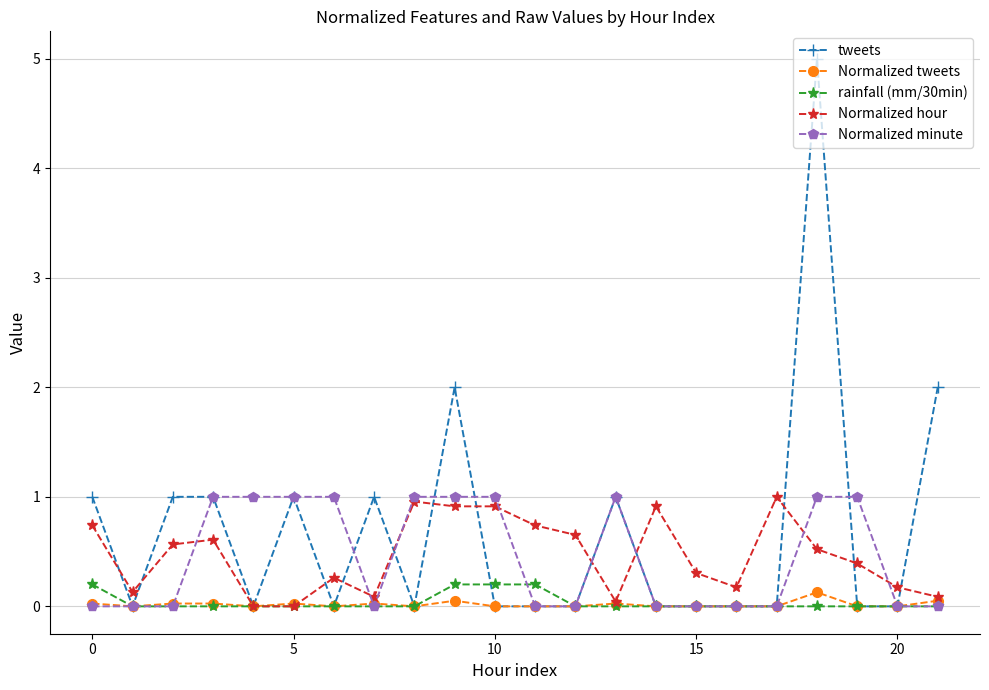

True or false: Normalized hour has more than 2 points higher than both neighbors.

True